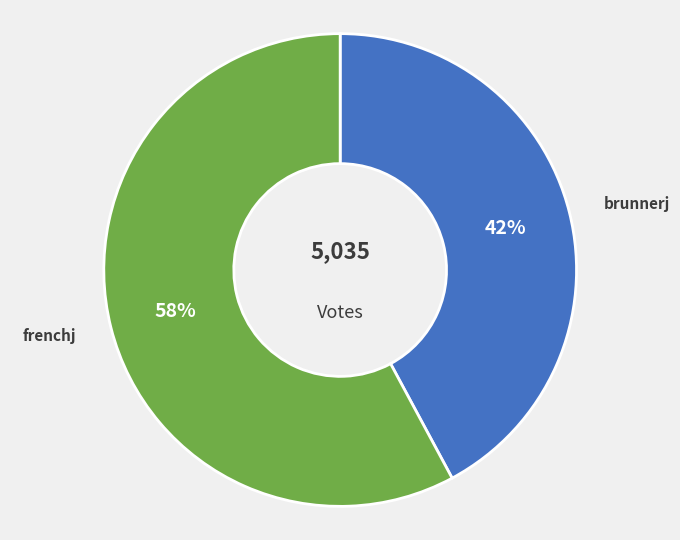

To the nearest percent, what is the difference between the frenchj and brunnerj slice percentages?

16%